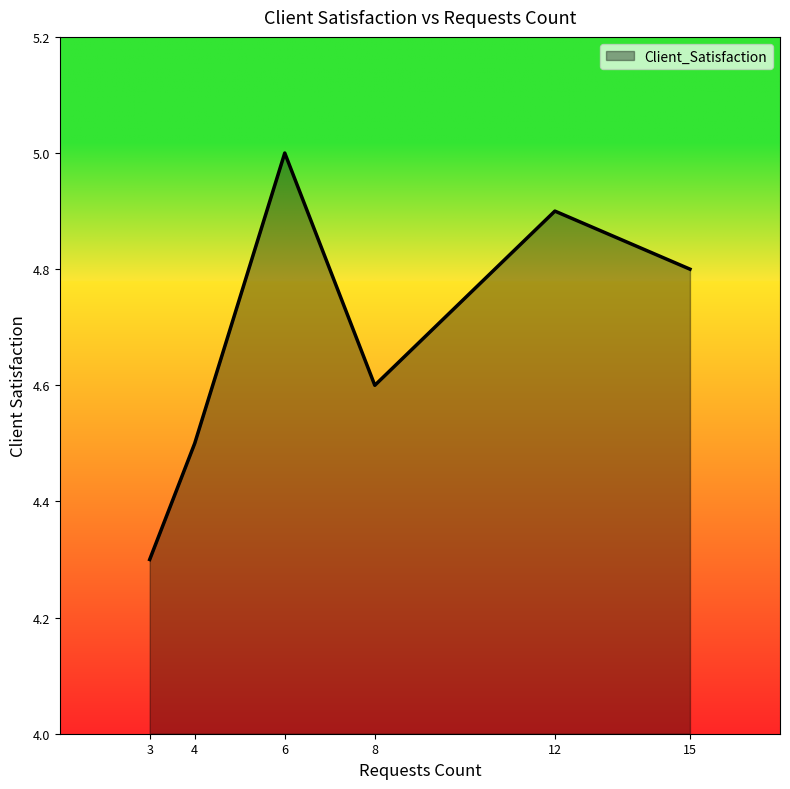

At which category does the chart reach its peak across all series?

6